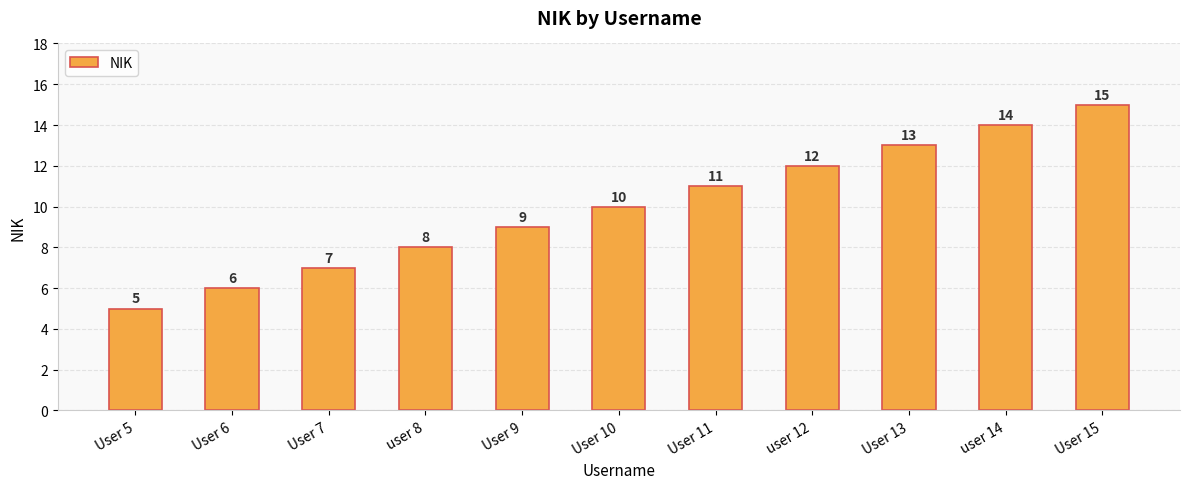

Which has a higher value, user 8 or User 11?

User 11